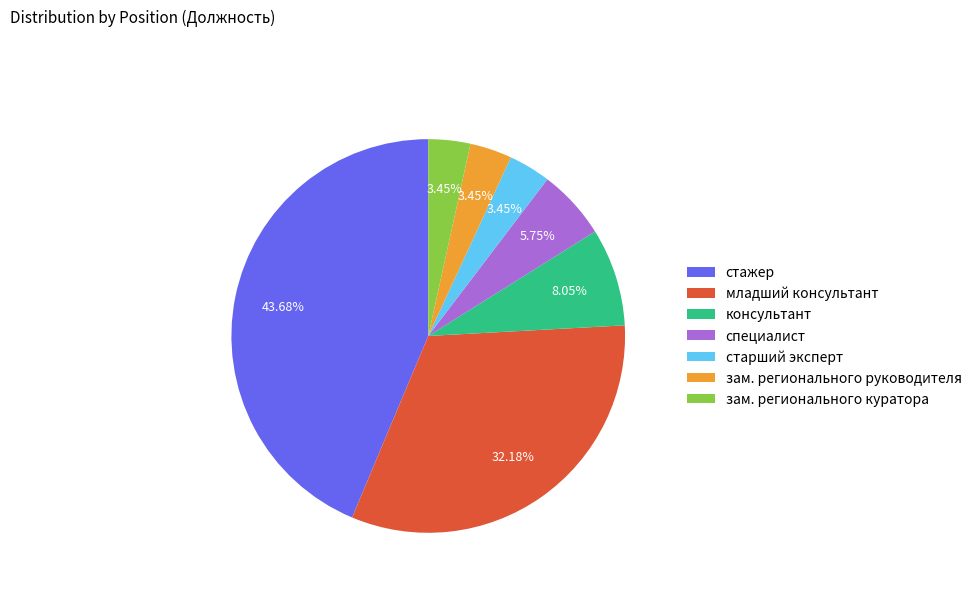

Is there any slice that represents more than half of the pie?

No